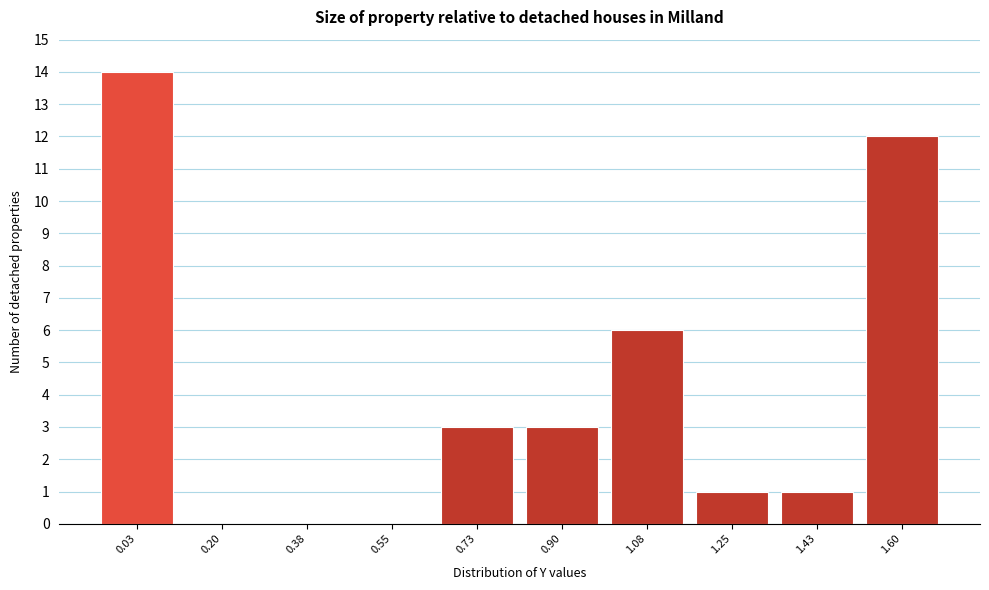

Reading right to left, extract all data points from this chart.

1.60=12	1.43=1	1.25=1	1.08=6	0.90=3	0.73=3	0.55=0	0.38=0	0.20=0	0.03=14